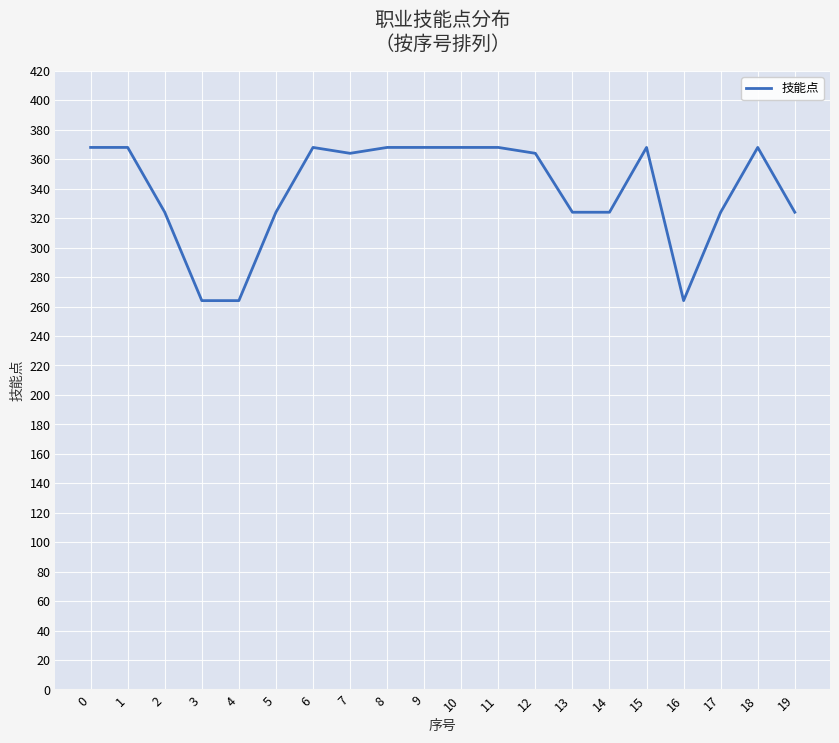

What is the ratio of the value at 13 to the value at 15?

0.9